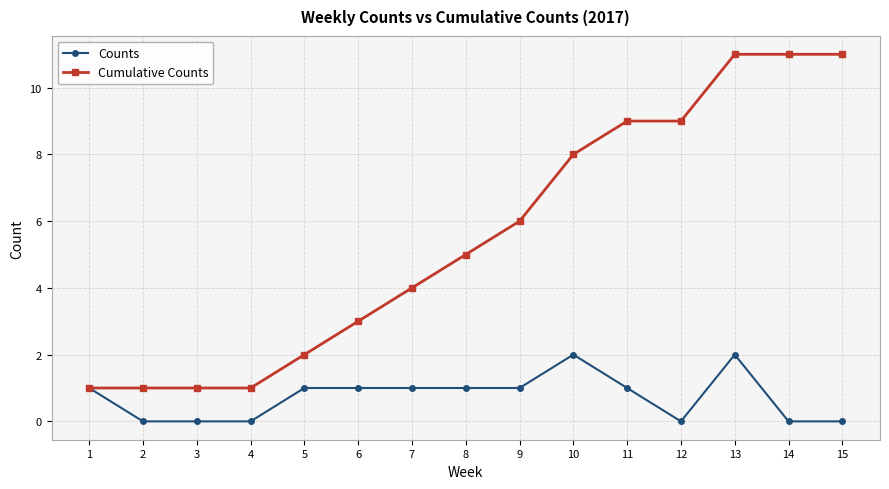

The value of Cumulative Counts at 10 is 14. True or false?

False